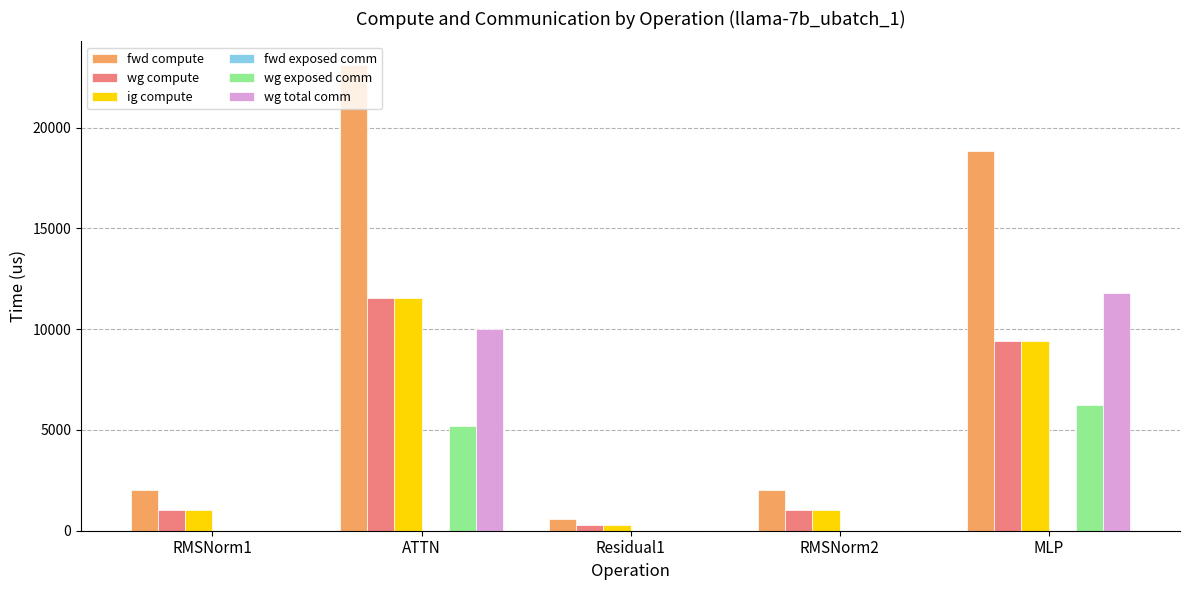

Count the number of data series in this chart.

5